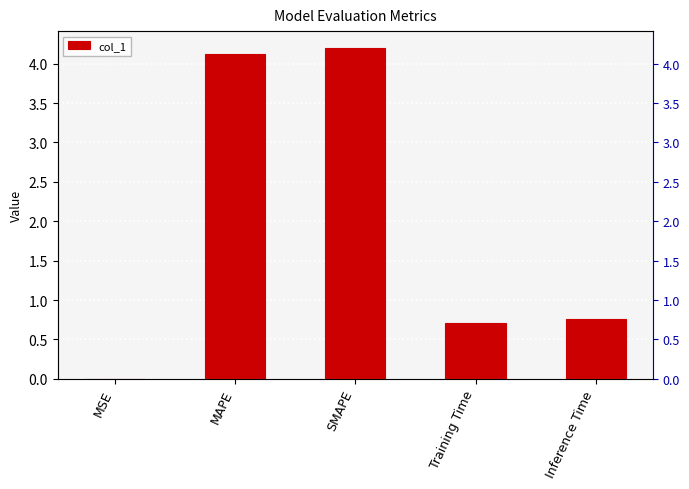

What is the sum of all values?

9.8